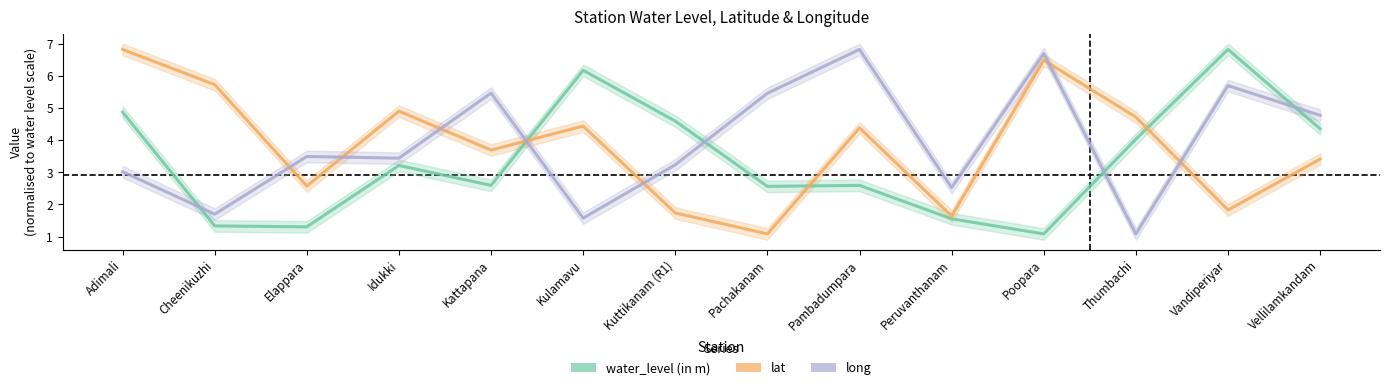

What is the difference between the lat values at Pambadumpara and Thumbachi?

0.3